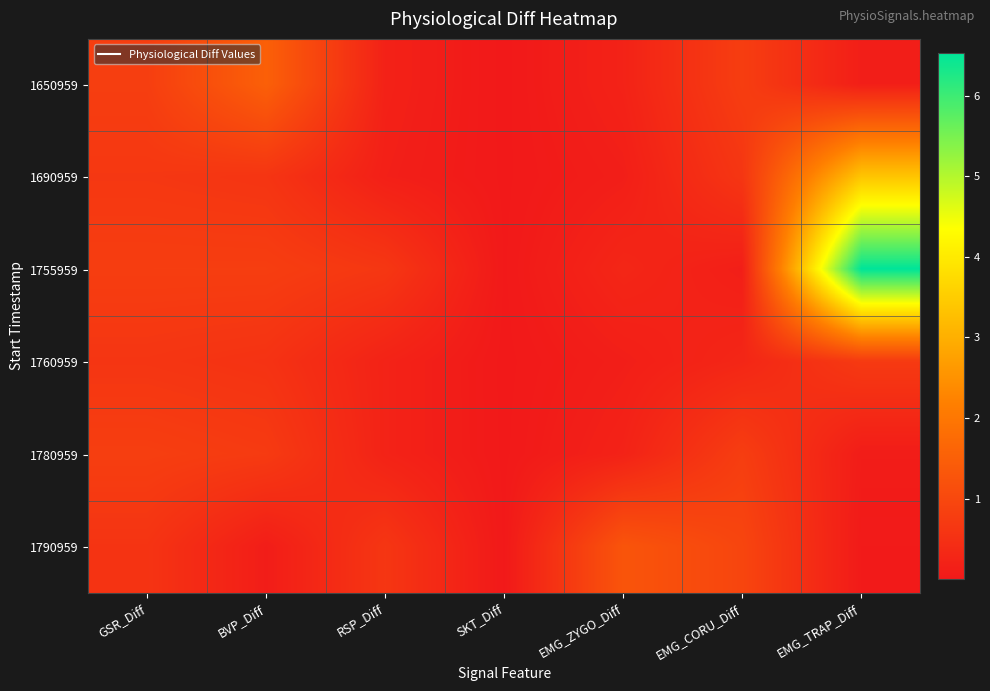

What is the spread (max minus min) of values at EMG_ZYGO_Diff?

1.1